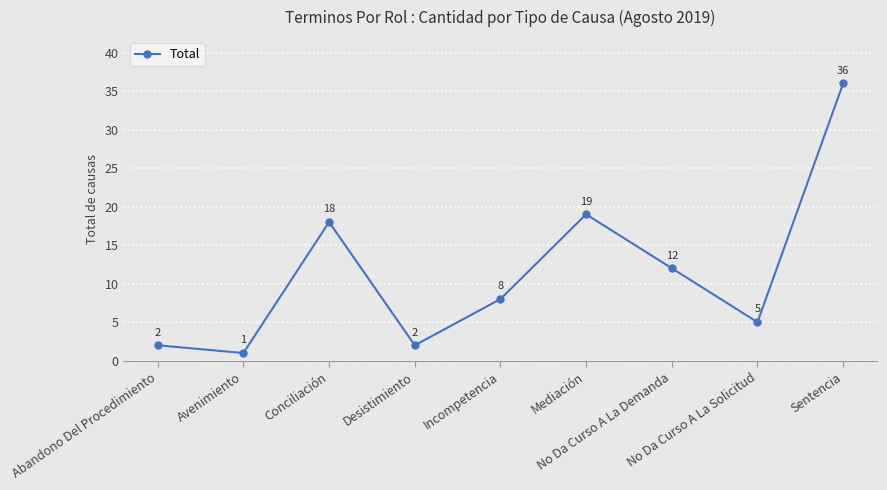

Reading left to right, list all the values displayed in this chart.

Abandono Del Procedimiento=2	Avenimiento=1	Conciliación=18	Desistimiento=2	Incompetencia=8	Mediación=19	No Da Curso A La Demanda=12	No Da Curso A La Solicitud=5	Sentencia=36